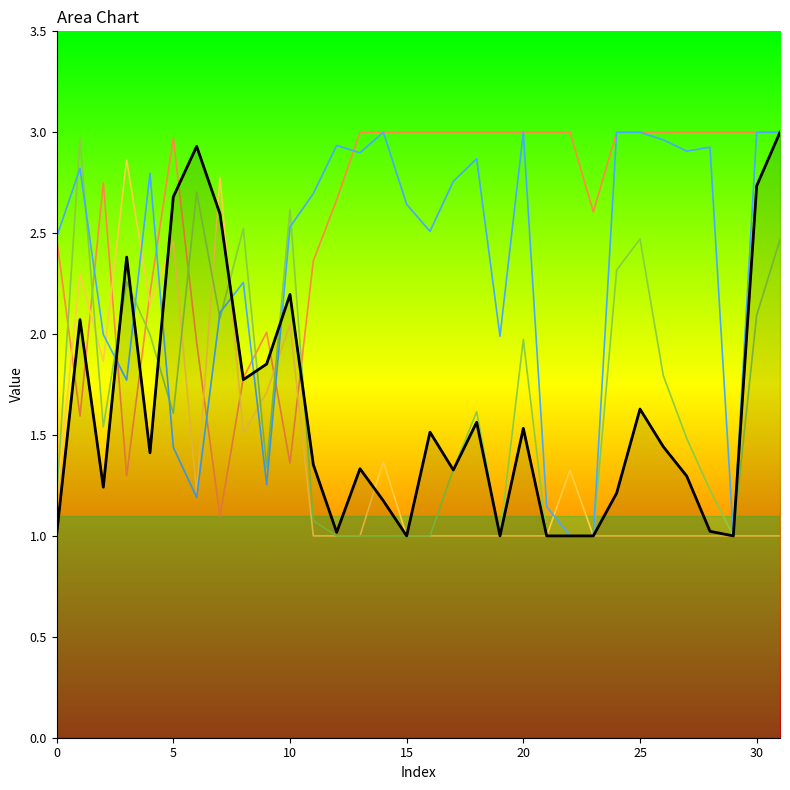

What is the difference between the col_1 values at 31 and 11?

0.6